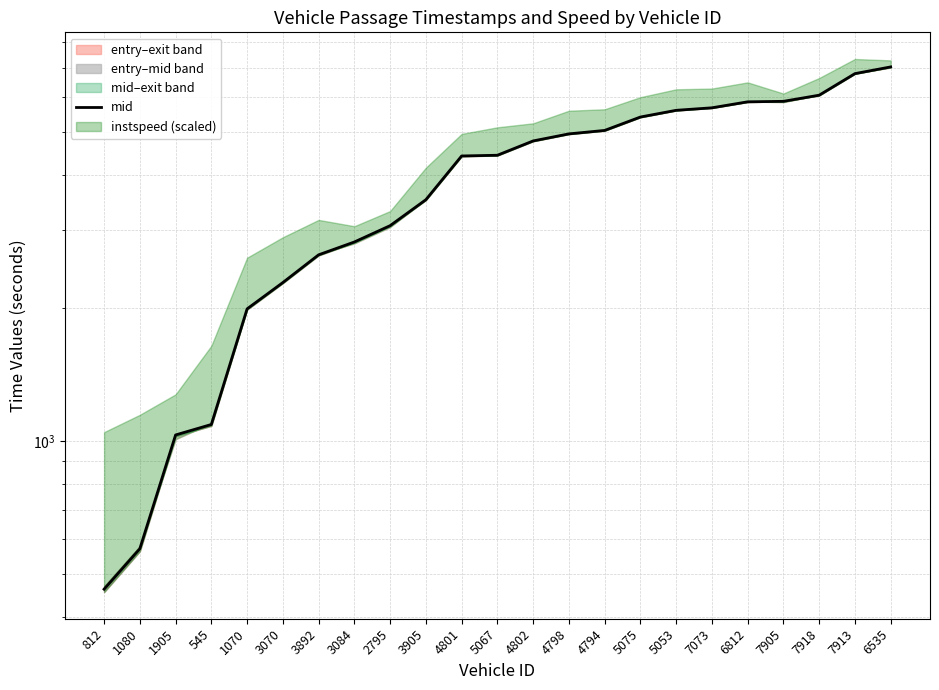

Which has a higher value, 3905 or 7073?

7073